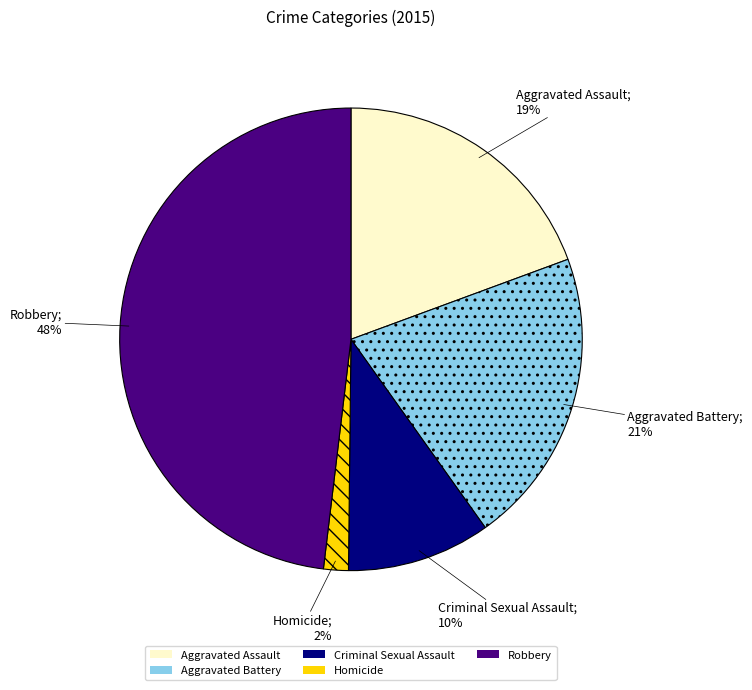

To the nearest percent, what is the combined percentage of Criminal Sexual Assault and Robbery?

58%